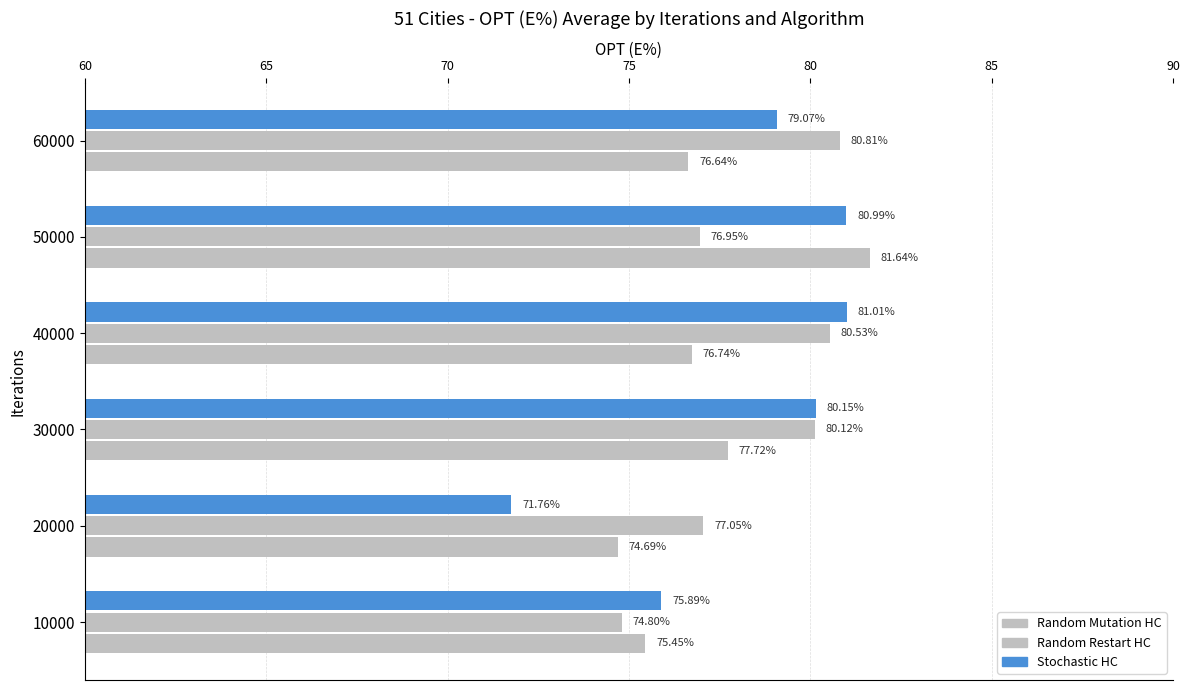

How many distinct data groups are displayed?

3